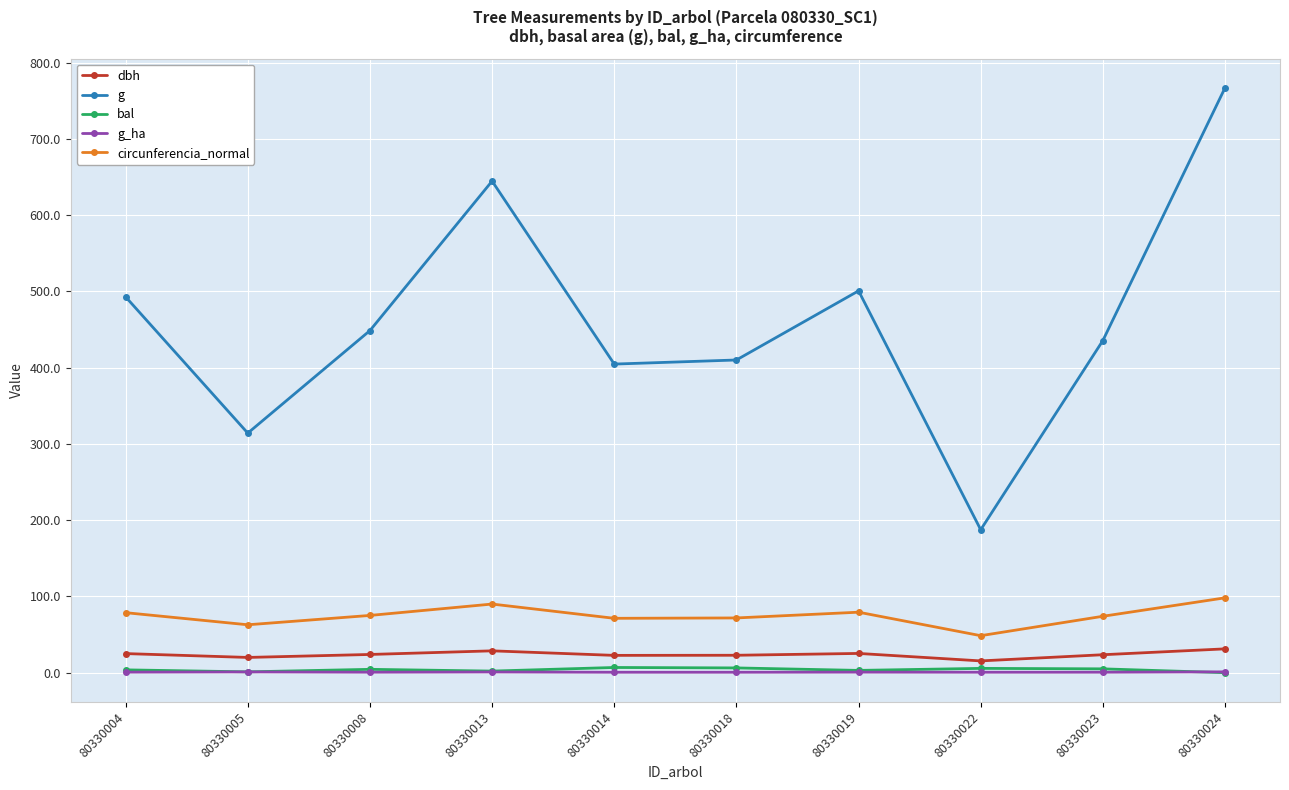

What is the maximum value for bal?

6.8